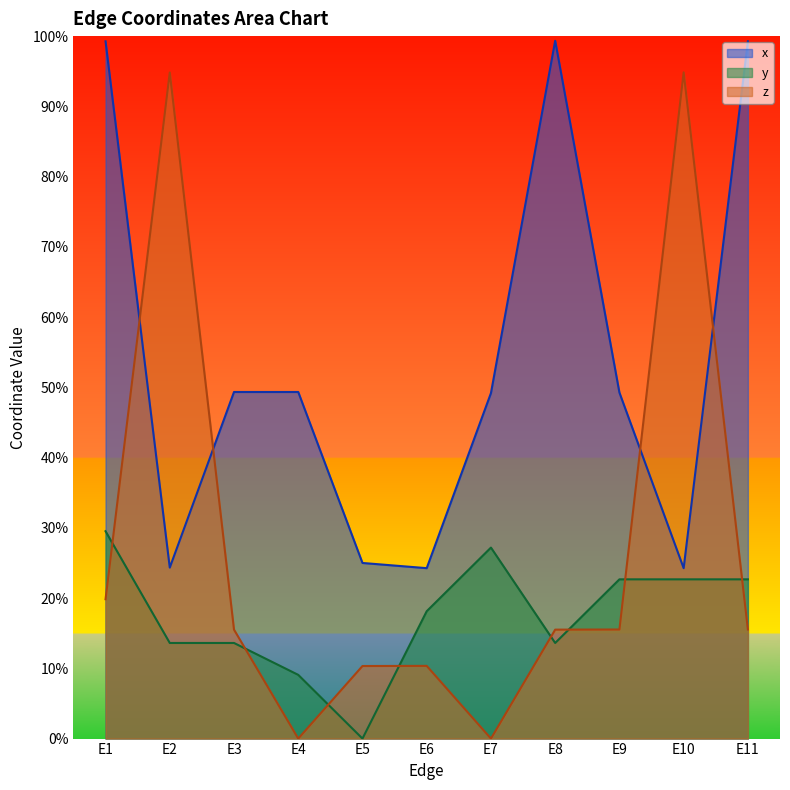

What is the maximum value for y?

0.3